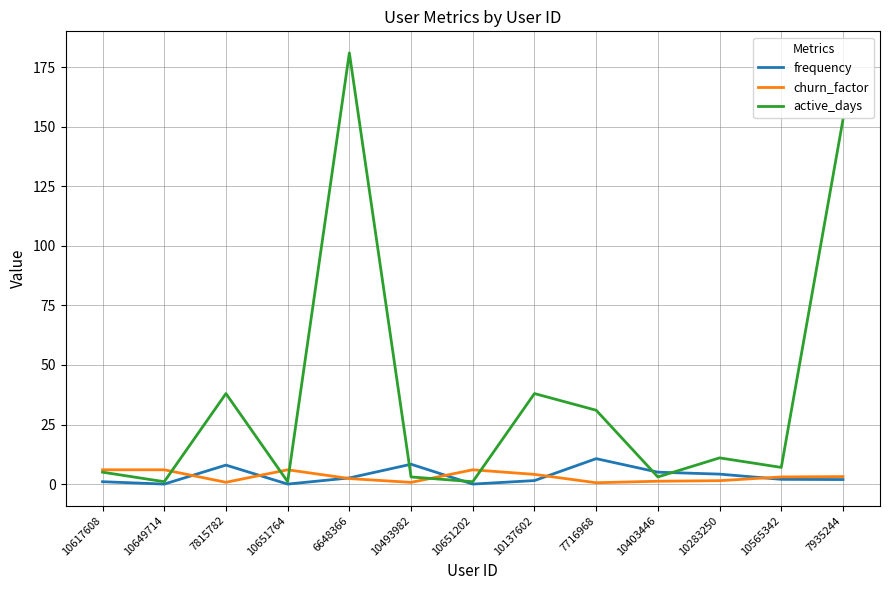

Is it true that frequency equals 0.0 at 10651202?

True